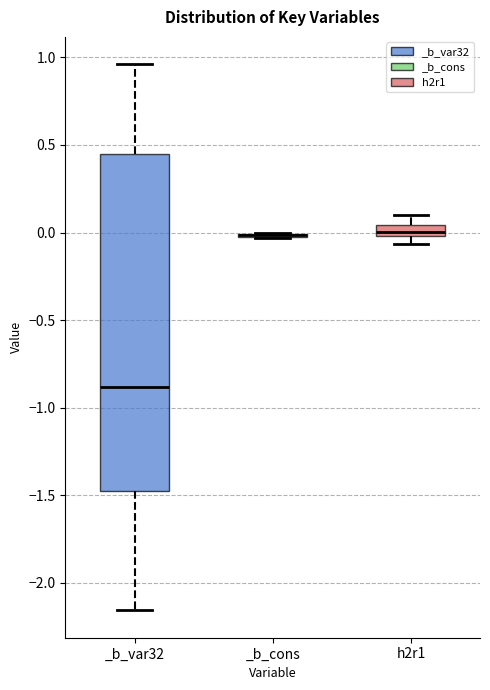

Where does the median line of the box for _b_var32 sit on the y-axis? The values are not printed on the chart, so give them approximately, as read against the axis.

-0.90